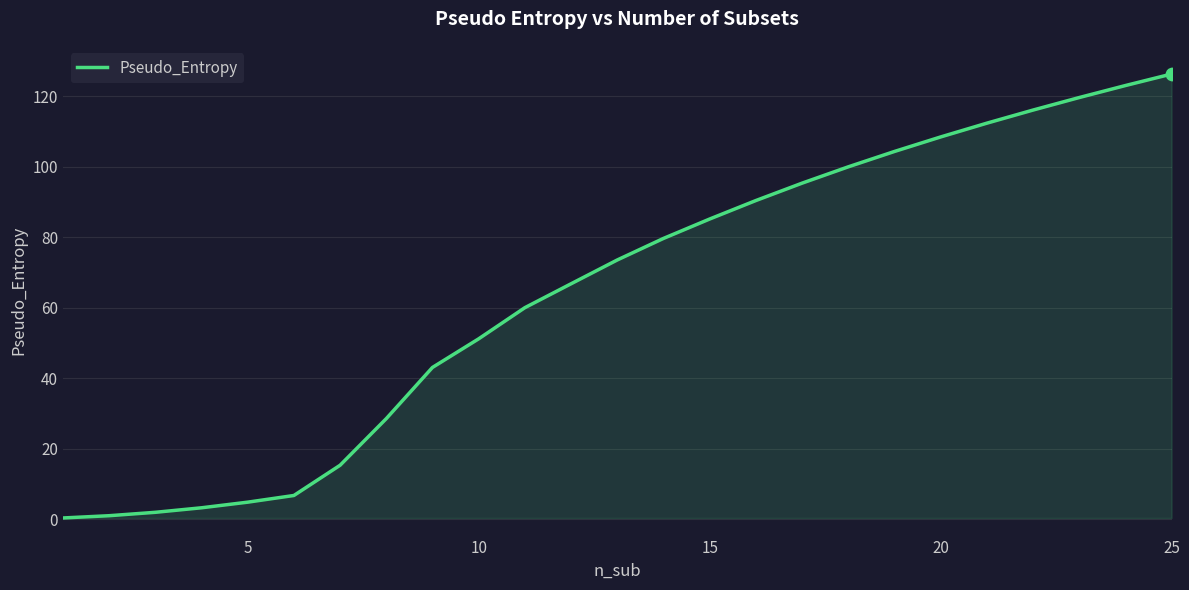

What is the difference between the maximum and minimum values?

126.0